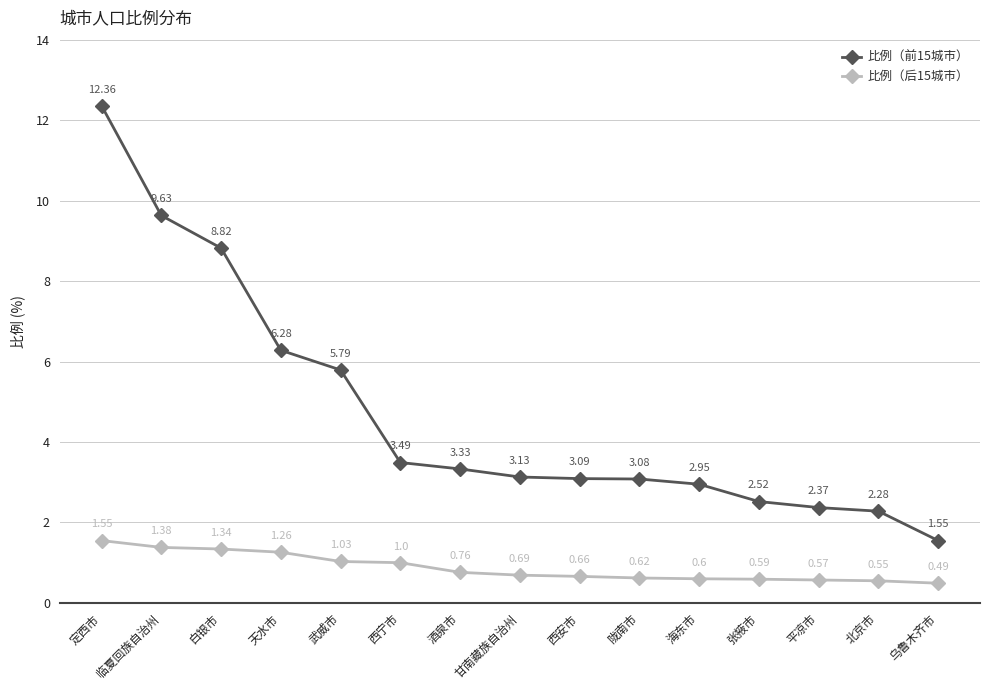

True or false: 比例（后15城市） and 比例（前15城市） intersect in this chart.

False